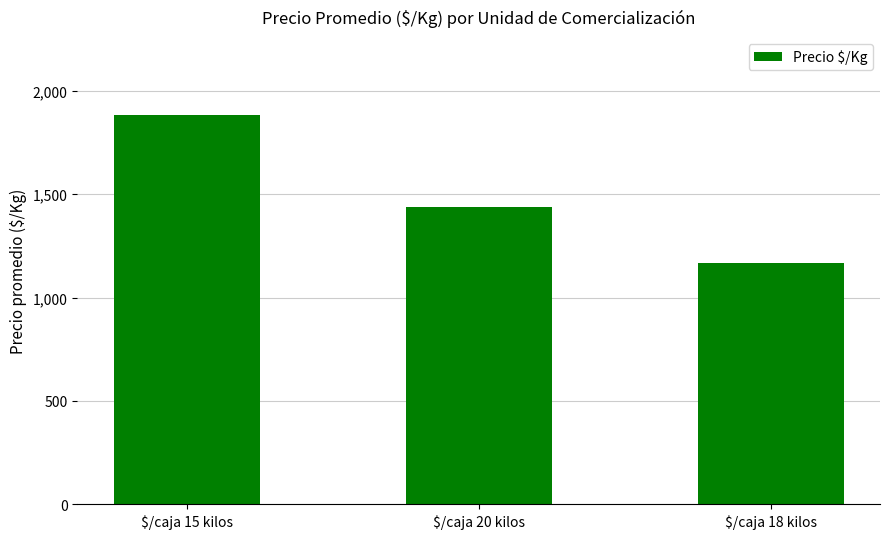

Where does the data first go above 1438?

$/caja 15 kilos